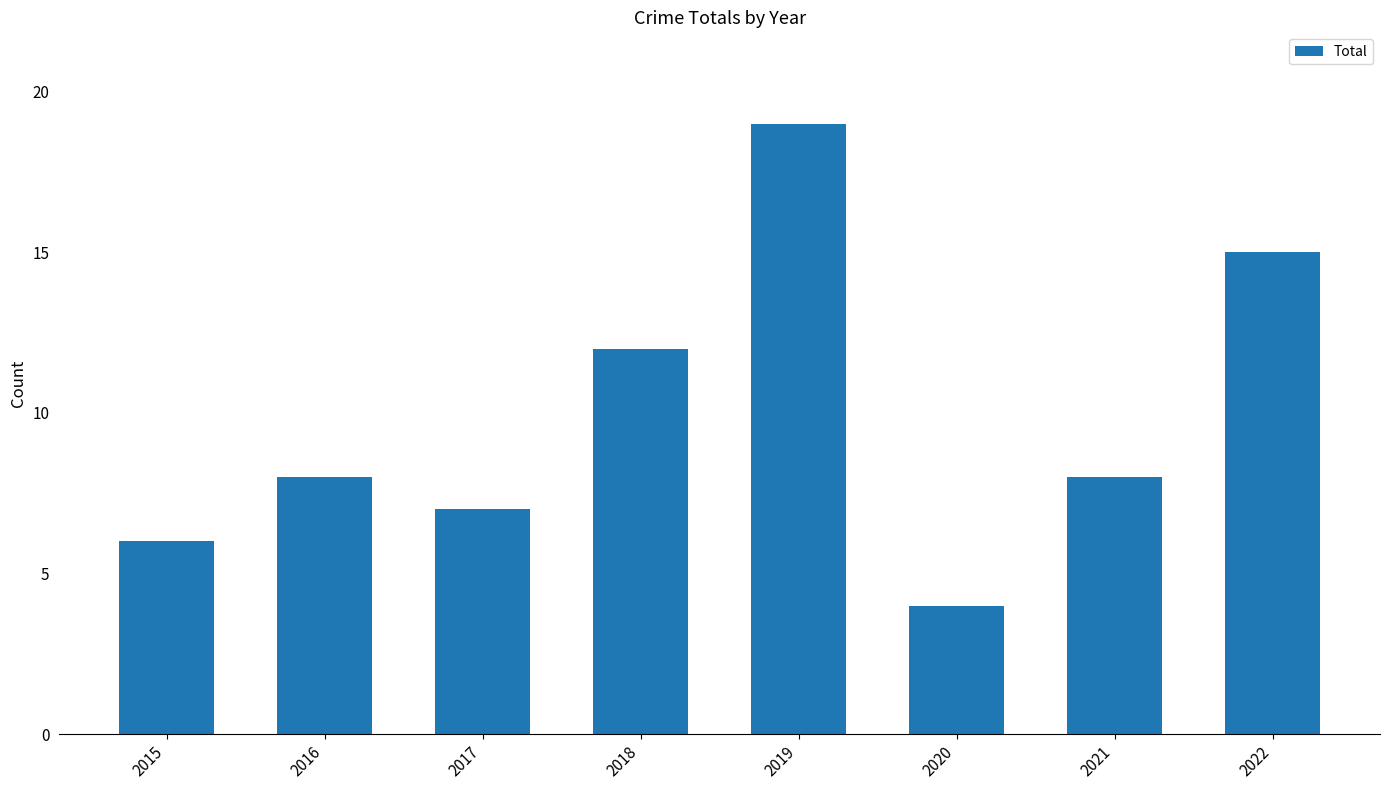

What is the value of the 5th bar from the left?

19